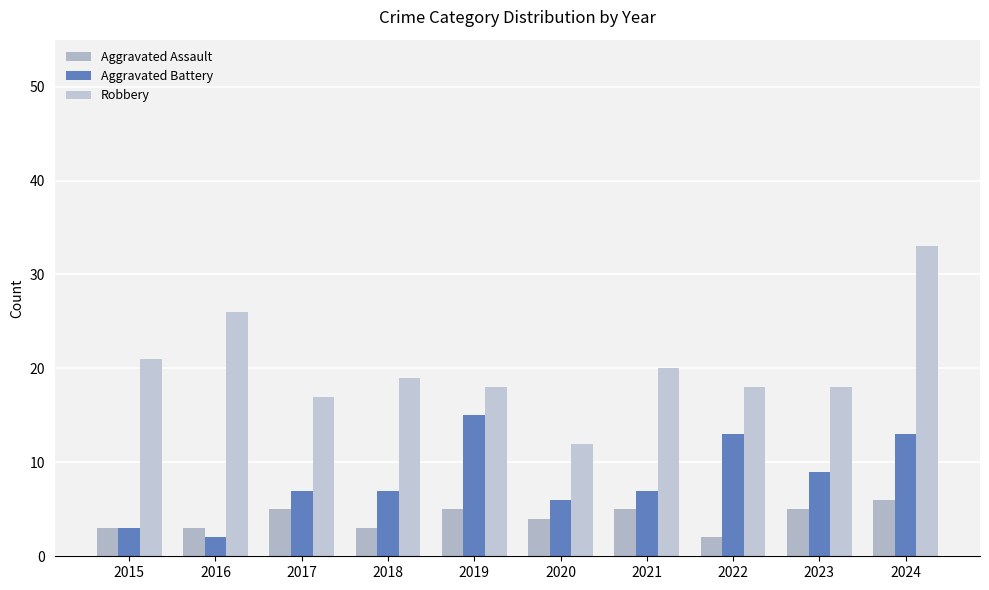

Reading left to right, what are all the values shown in this chart?

Aggravated Assault: 3	3	5	3	5	4	5	2	5	6
Aggravated Battery: 3	2	7	7	15	6	7	13	9	13
Robbery: 21	26	17	19	18	12	20	18	18	33